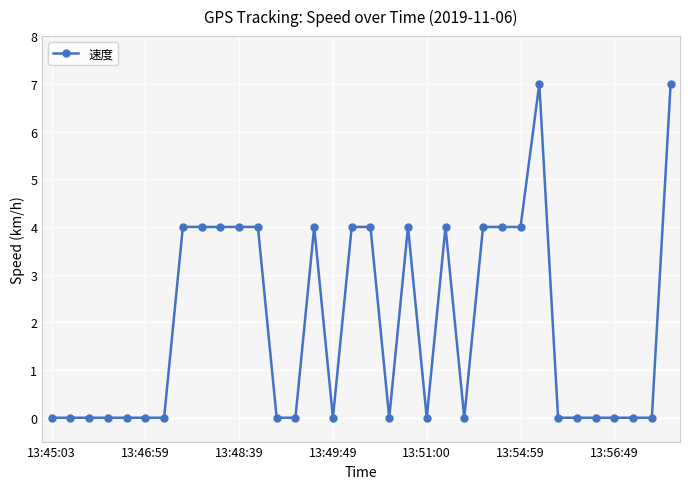

What is the difference between the second highest and second lowest values?

7